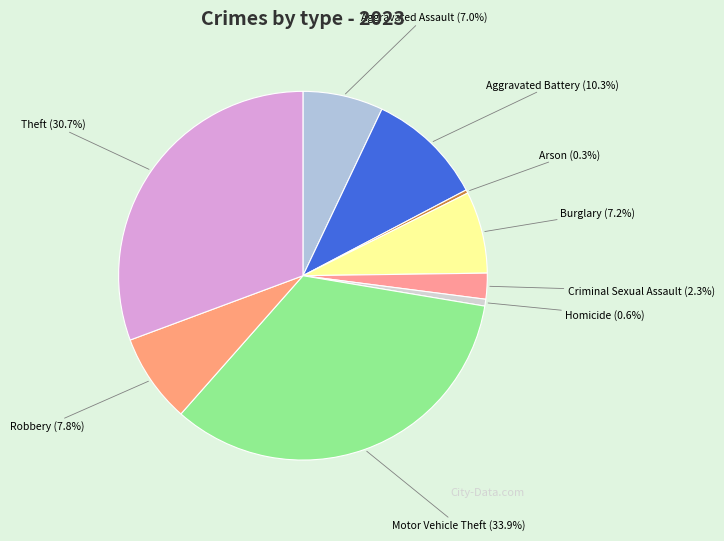

To the nearest percent, what is the difference between the Arson and Aggravated Battery slice percentages?

10%